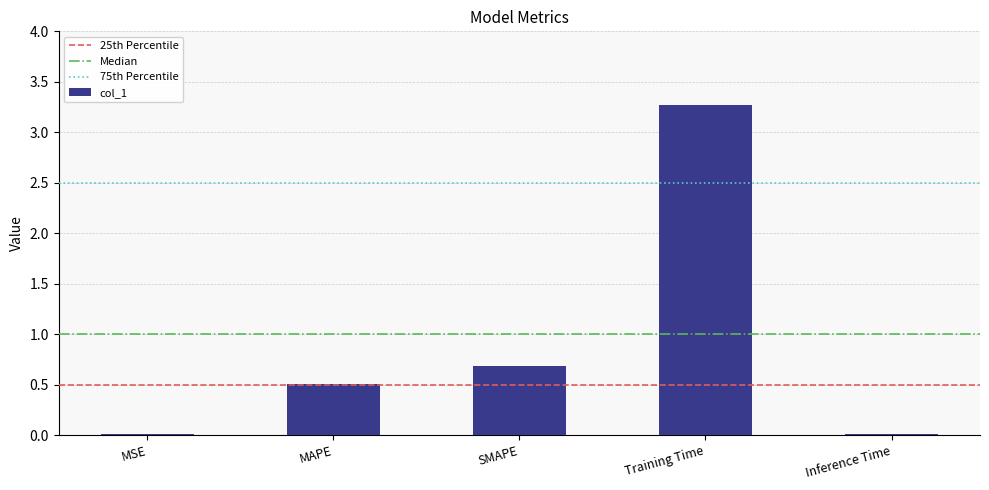

True or false: the data shows 3.3 at Training Time.

True